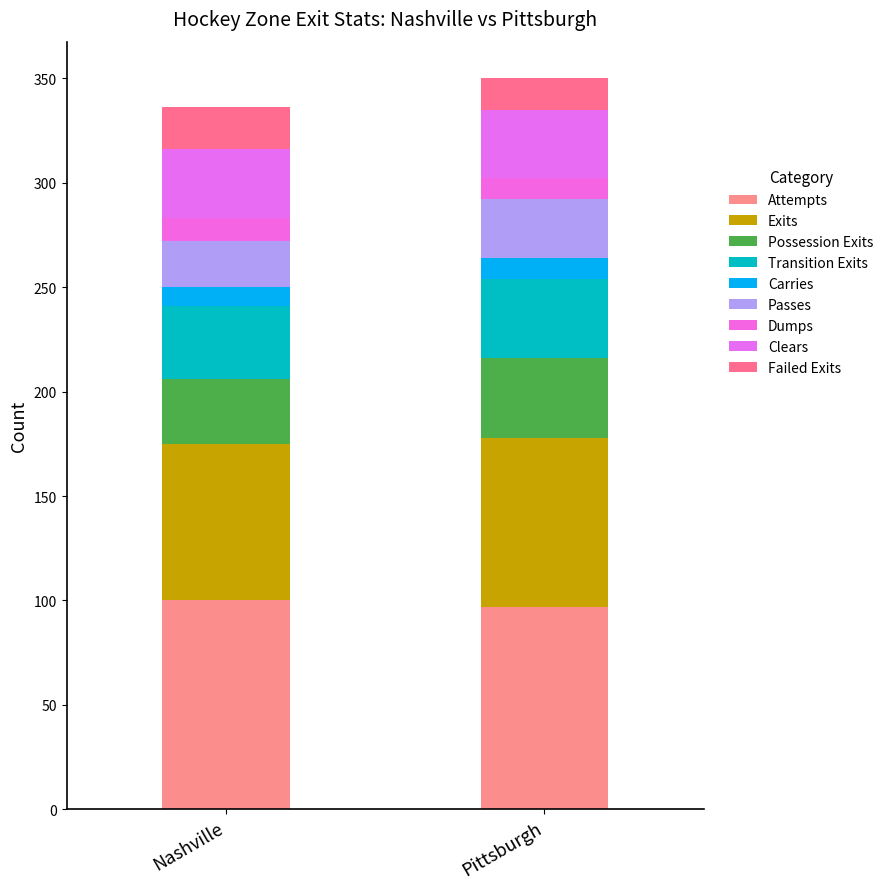

At which label does Pittsburgh reach its peak?

Attempts